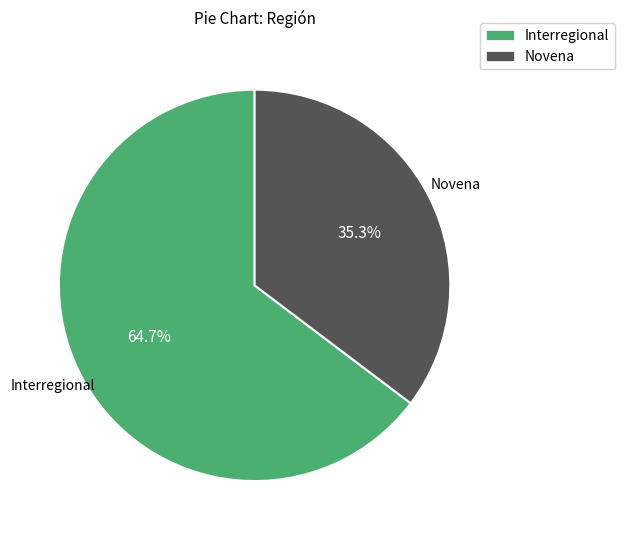

To the nearest percent, what is the combined percentage of Novena and Interregional?

100%